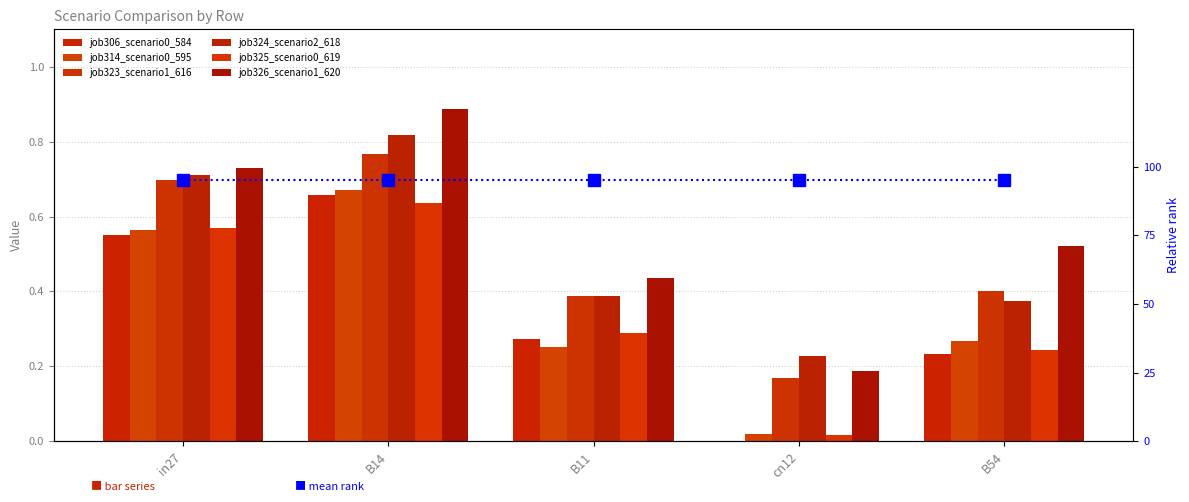

What is the sum of the job306_scenario0_584 values at in27 and cn12?

0.6